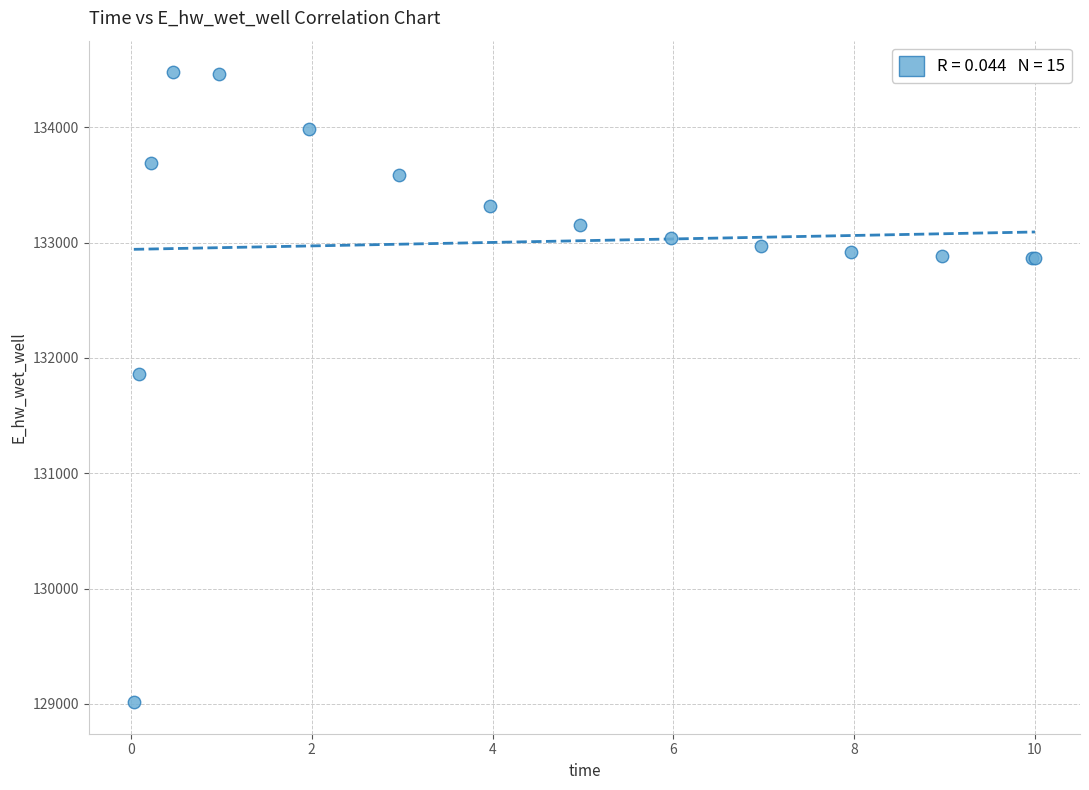

What Y value in the scatter plot is closest to 131745?

131864.1